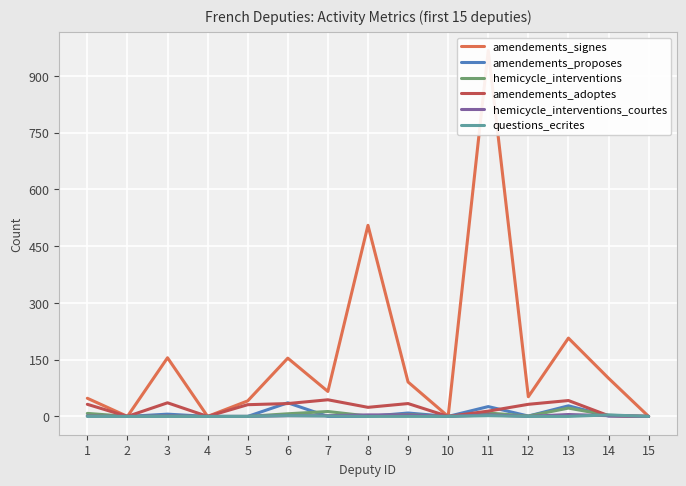

Is the value of questions_ecrites at 2 greater than the value of amendements_adoptes at 14?

No